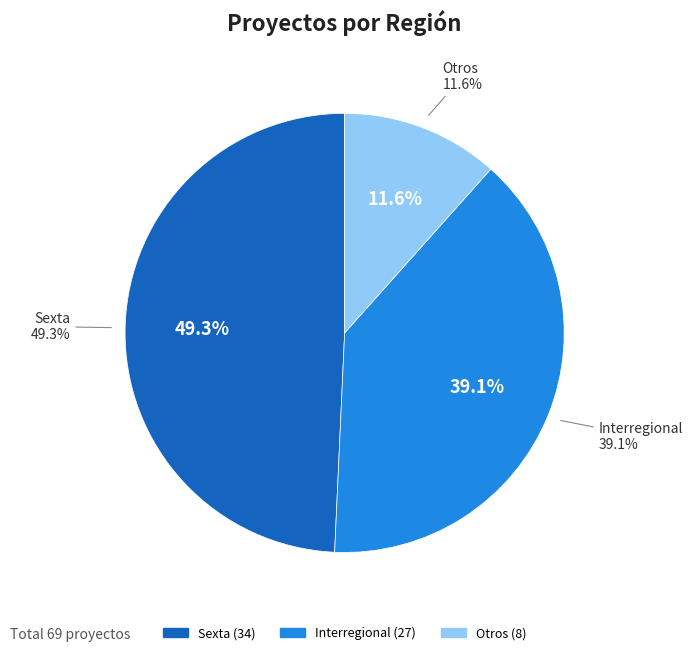

To the nearest percent, what is the difference between the Sexta and Interregional slice percentages?

10%